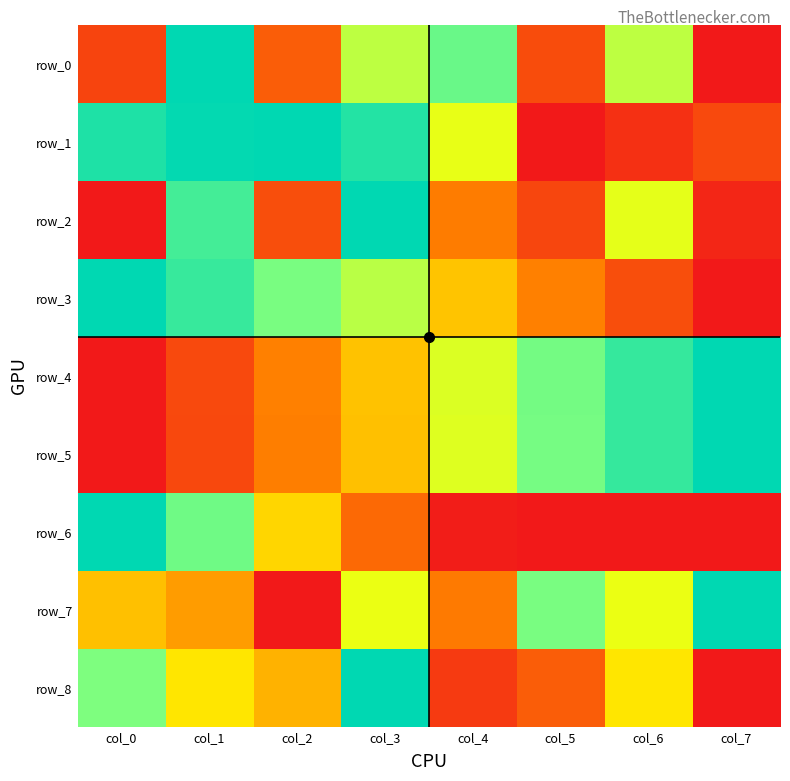

The value of row_7 at col_5 is 1.2. True or false?

False